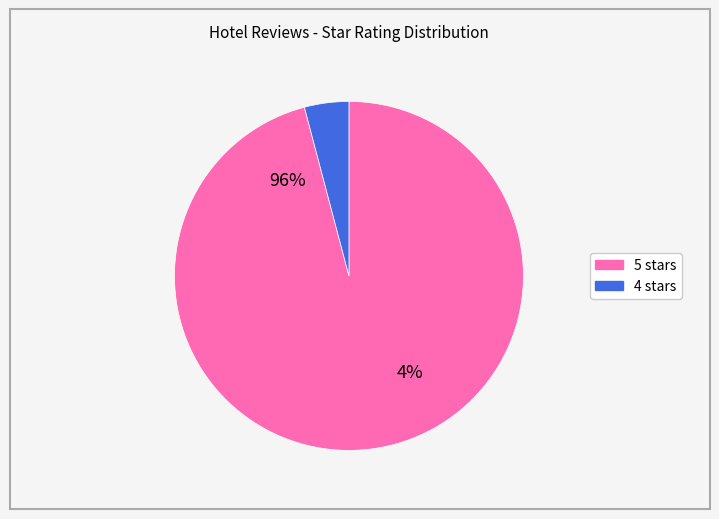

What is the ratio of the value at 5 stars to the value at 4 stars?

23.3